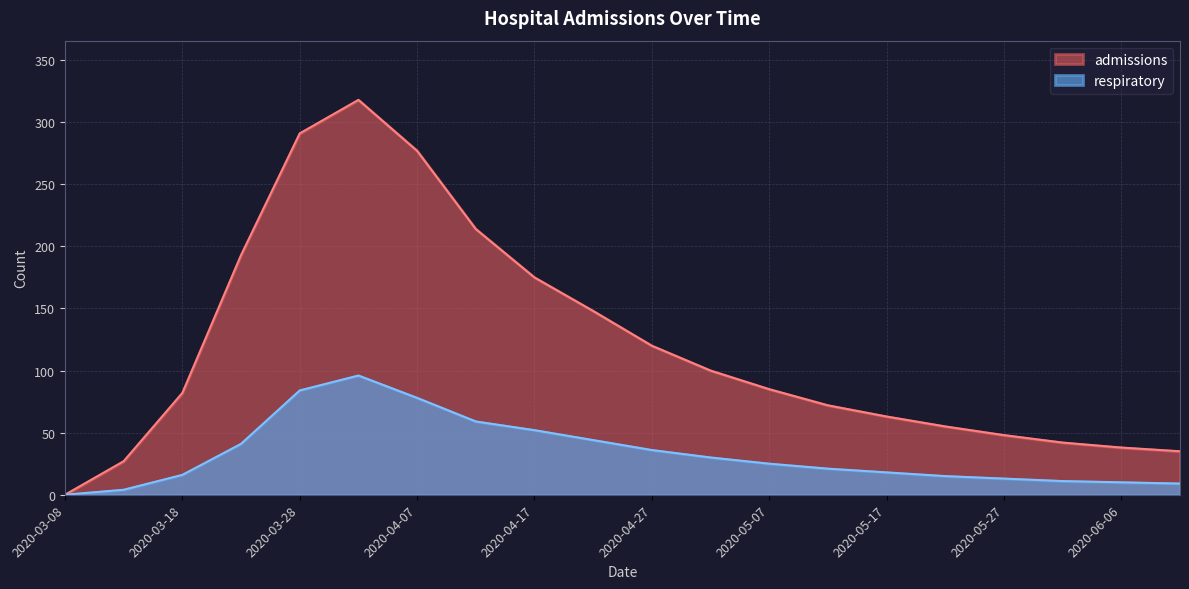

Between 2020-03-18 and 2020-06-11, which is larger?

2020-03-18